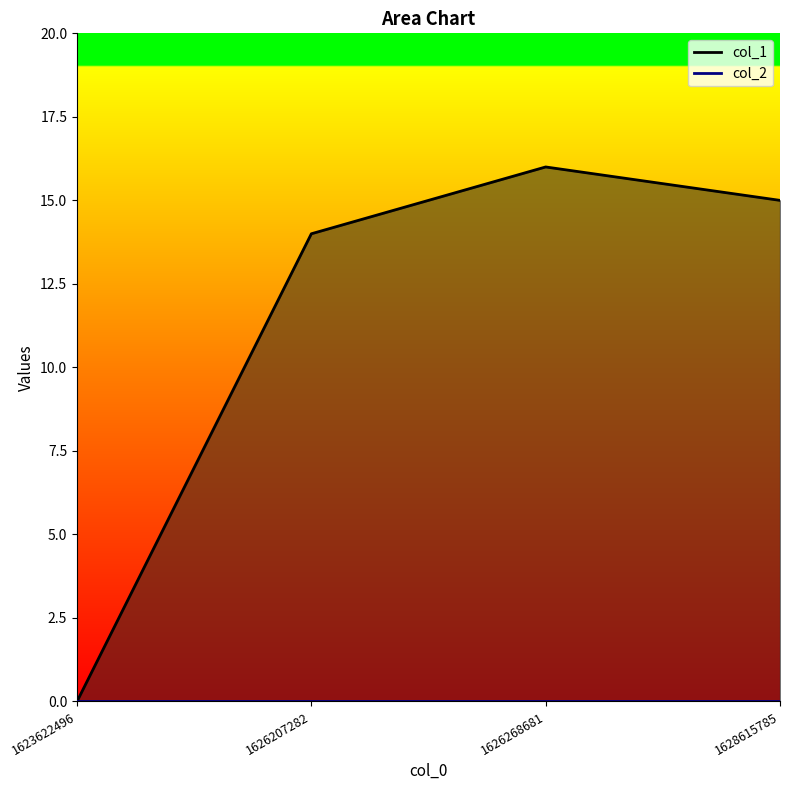

Count the number of categories in the chart.

4